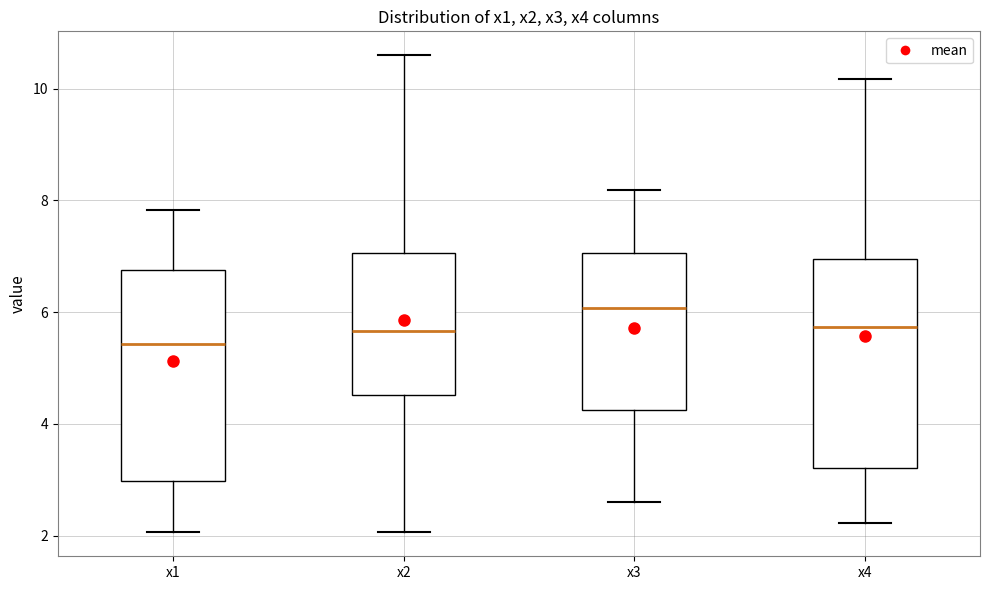

Reading left to right, read every box against the y-axis: the position of its median line, the range the box covers, and the ends of its whiskers. The values are not printed on the chart, so give them approximately, as read against the axis.

x1: median 5.4, box 3.0 to 6.8, whiskers 2.0 to 7.8
x2: median 5.6, box 4.6 to 7.0, whiskers 2.0 to 10.6
x3: median 6.0, box 4.2 to 7.0, whiskers 2.6 to 8.2
x4: median 5.8, box 3.2 to 7.0, whiskers 2.2 to 10.2